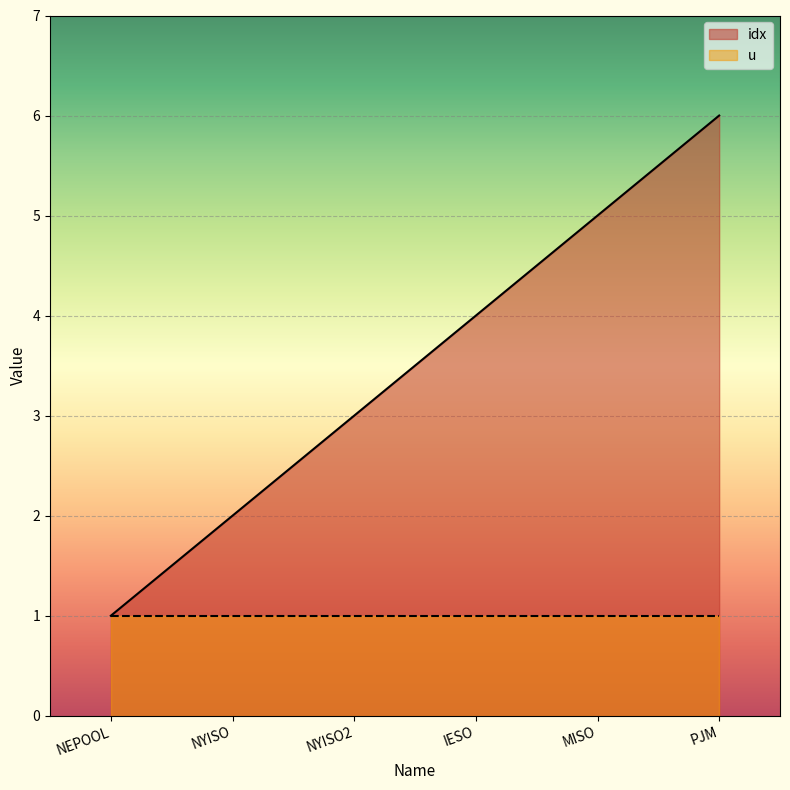

How many values are between 2 and 5?

4